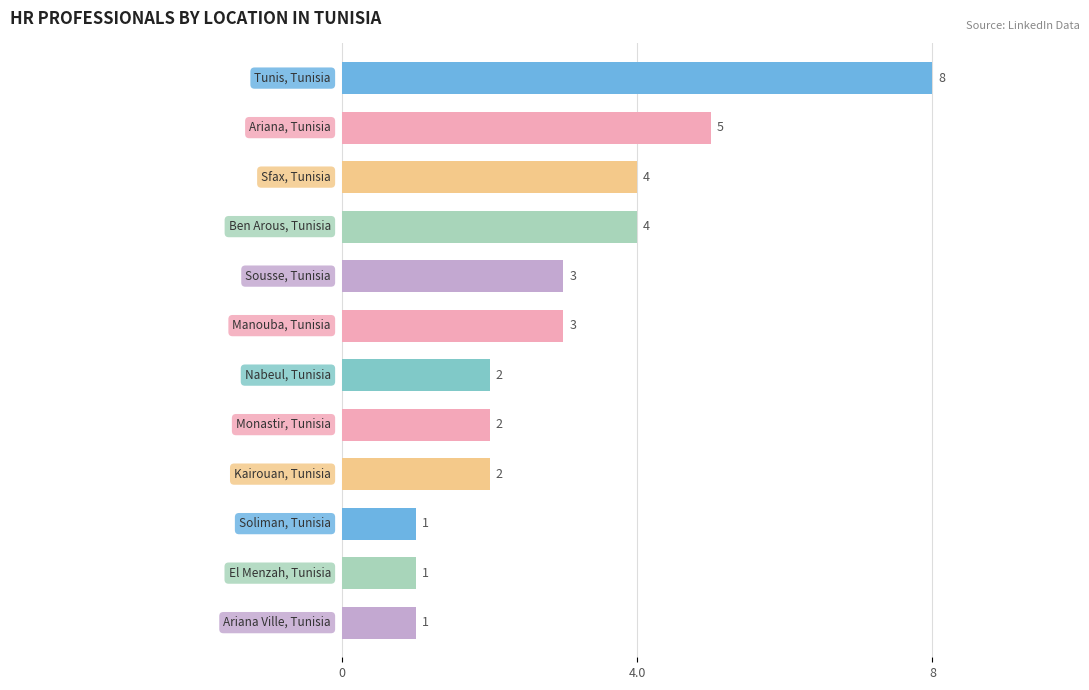

What is the value of the 7th bar from the top?

2